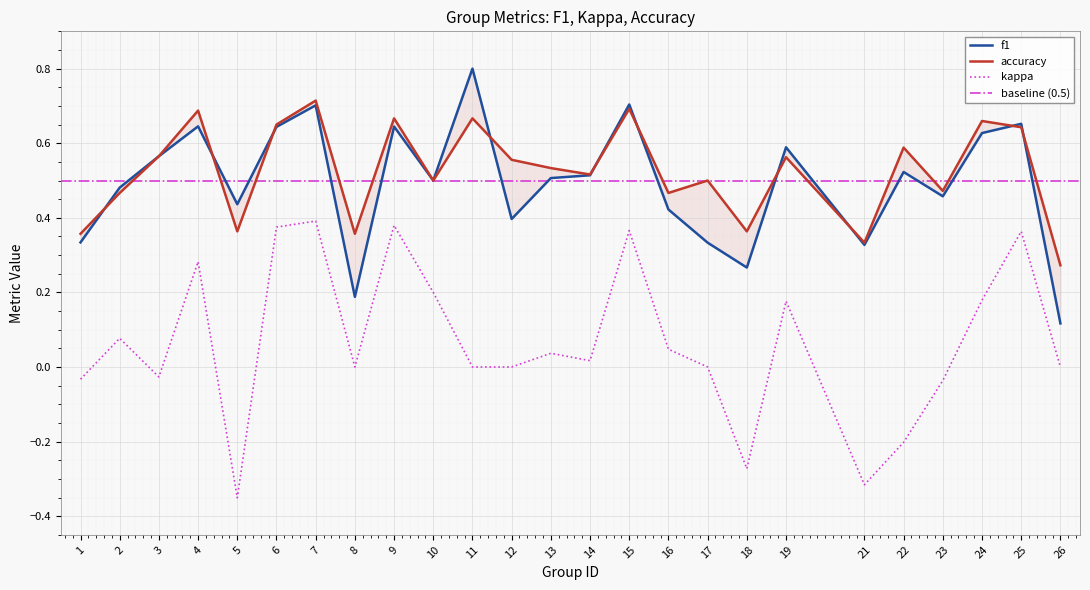

Reading left to right, transcribe all the data shown in this chart.

f1: 1=0.3	2=0.5	3=0.6	4=0.6	5=0.4	6=0.6	7=0.7	8=0.2	9=0.6	10=0.5	11=0.8	12=0.4	13=0.5	14=0.5	15=0.7	16=0.4	17=0.3	18=0.3	19=0.6	21=0.3	22=0.5	23=0.5	24=0.6	25=0.7	26=0.1
kappa: 1=-0.0	2=0.1	3=-0.0	4=0.3	5=-0.4	6=0.4	7=0.4	8=0.0	9=0.4	10=0.2	11=0.0	12=0.0	13=0.0	14=0.0	15=0.4	16=0.0	17=0.0	18=-0.3	19=0.2	21=-0.3	22=-0.2	23=-0.0	24=0.2	25=0.4	26=0.0
accuracy: 1=0.4	2=0.5	3=0.6	4=0.7	5=0.4	6=0.7	7=0.7	8=0.4	9=0.7	10=0.5	11=0.7	12=0.6	13=0.5	14=0.5	15=0.7	16=0.5	17=0.5	18=0.4	19=0.6	21=0.3	22=0.6	23=0.5	24=0.7	25=0.6	26=0.3